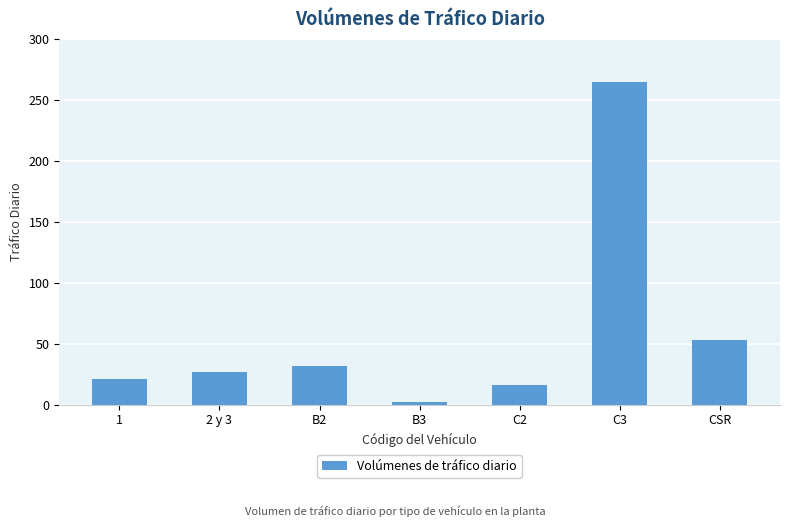

Count the number of data series in this chart.

1